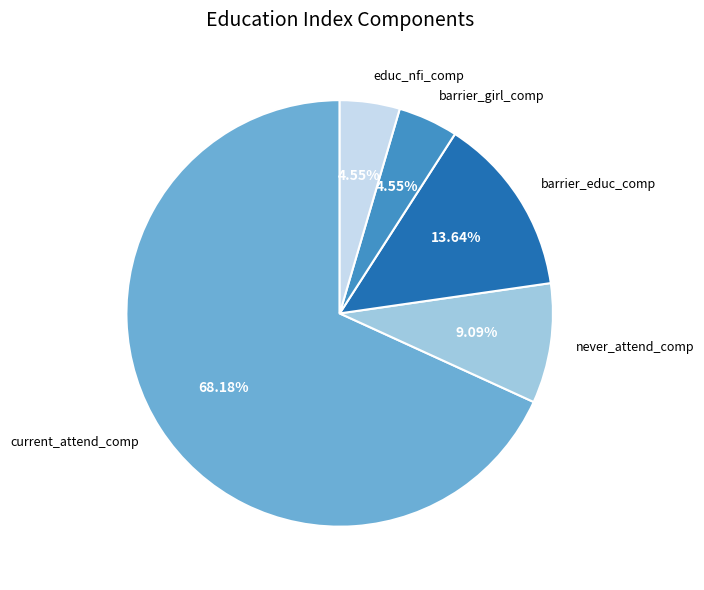

What percentage is the educ_nfi_comp slice, to the nearest percent?

5%